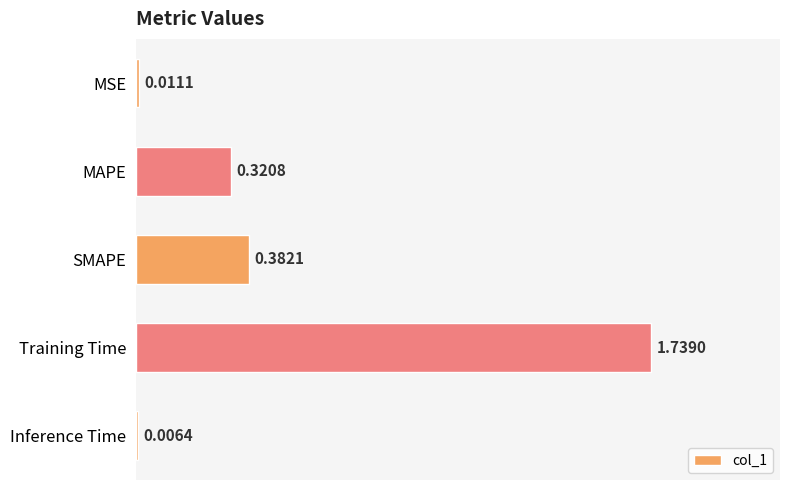

Which has a higher value, Training Time or MSE?

Training Time